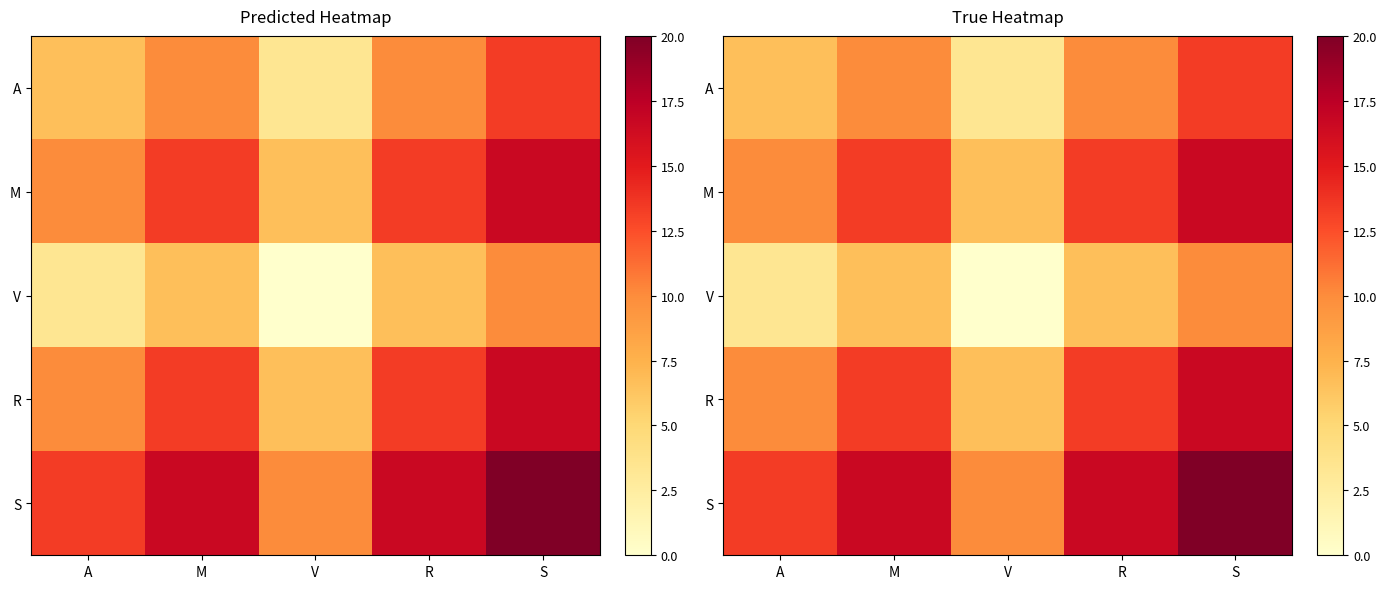

Where does the A series first go above 10?

S